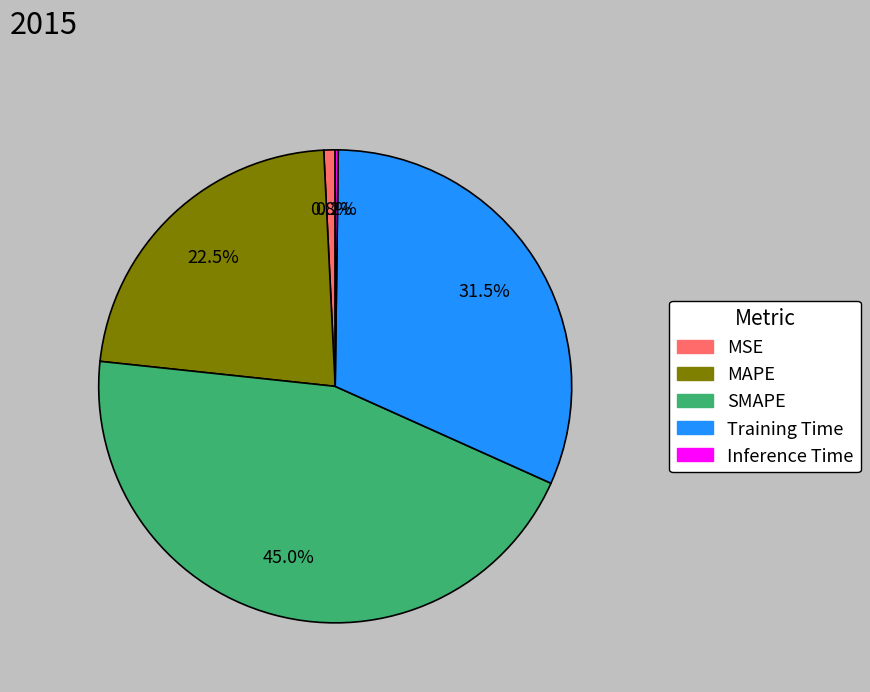

Combined, what portion of the pie is SMAPE and Training Time?

76.5%